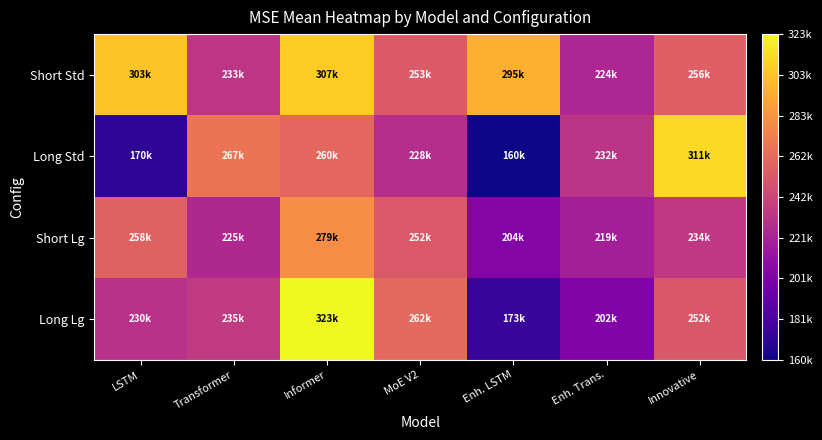

Between Informer and Enh. Trans., which series saw the biggest shift?

Long Lg